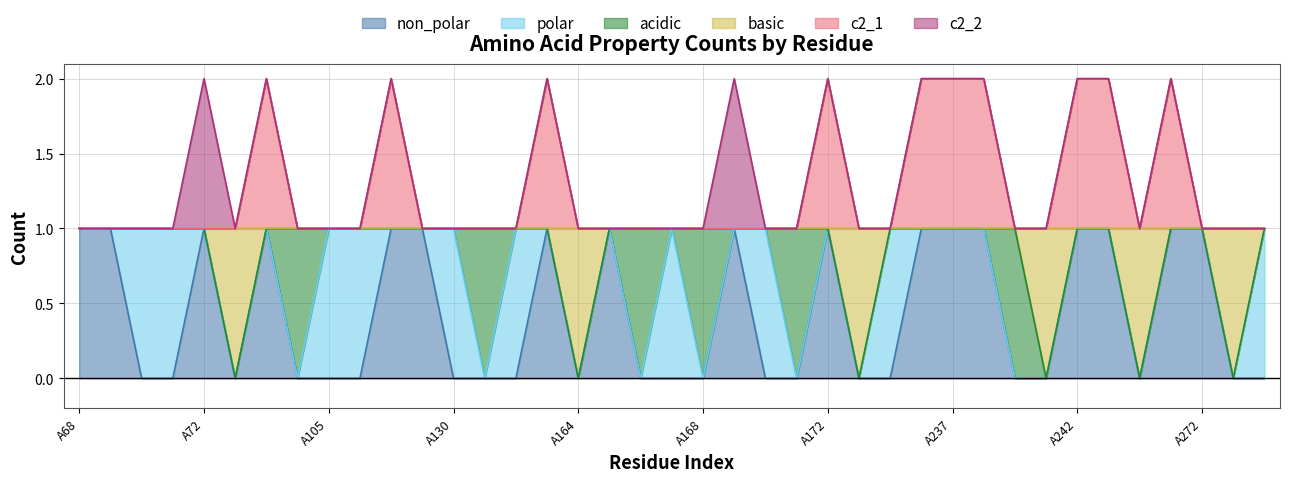

Where is basic nearest to the value 0?

A73